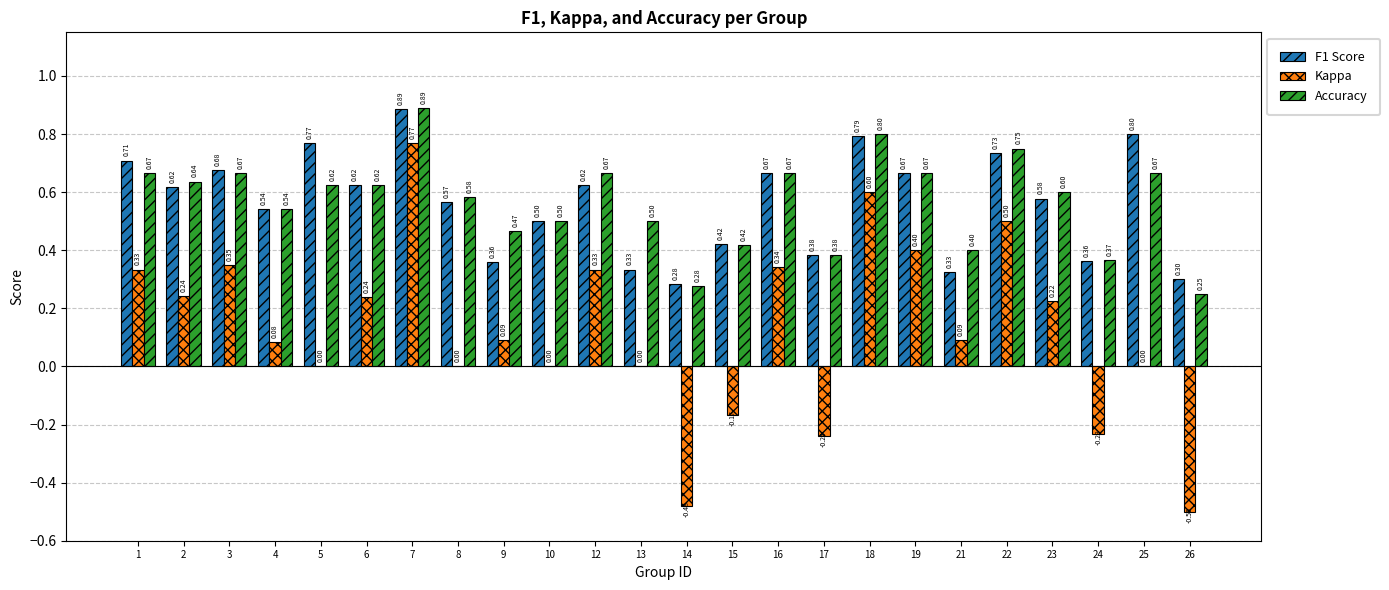

Between 4 and 25, which series saw the biggest shift?

F1 Score